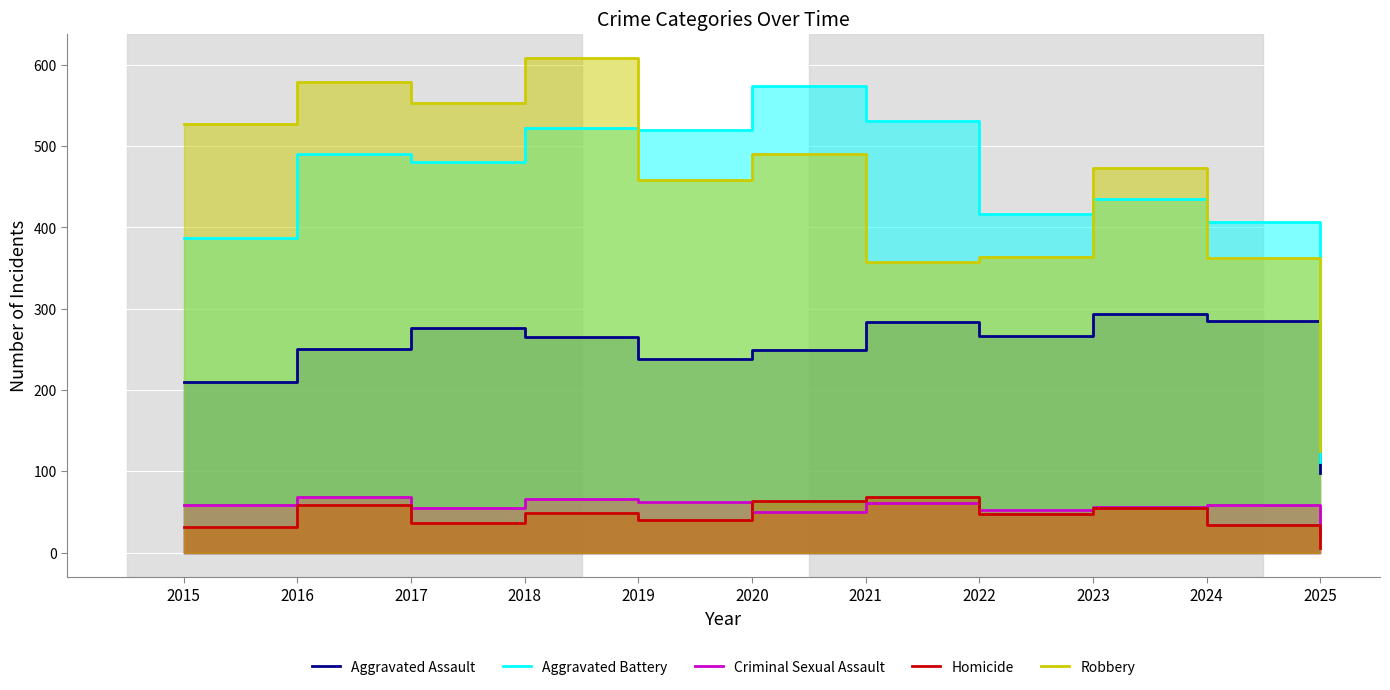

What is the minimum value shown in the chart?

6